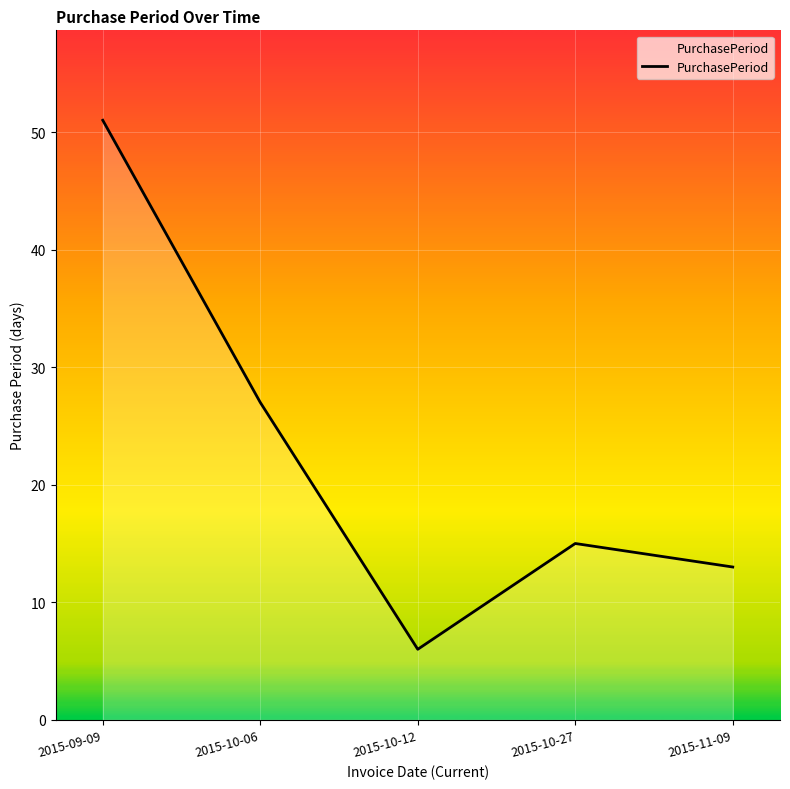

The chart shows a value of 15 at 2015-10-27. True or false?

True